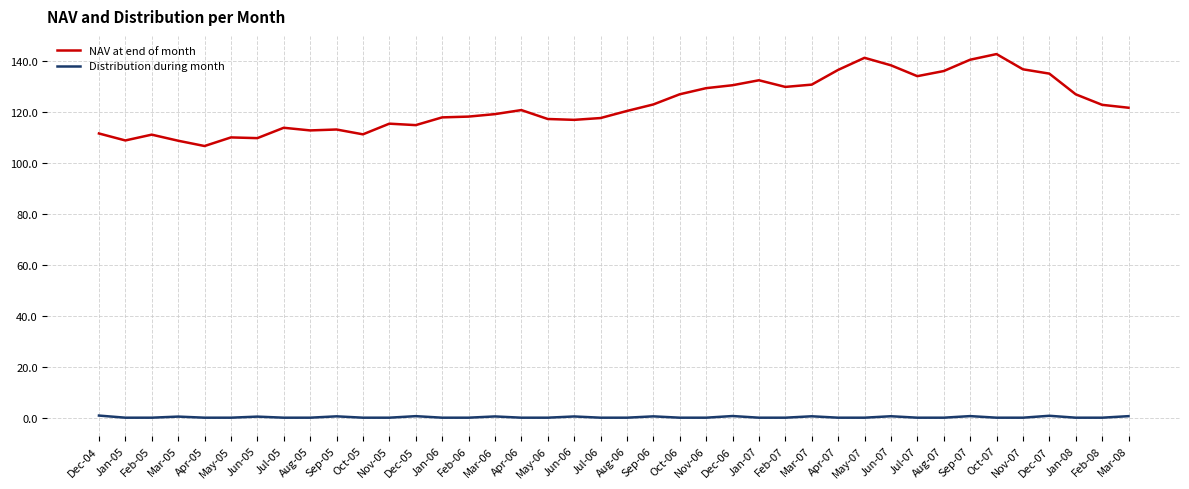

What is the difference between the maximum and minimum values in the Distribution during month series?

0.8